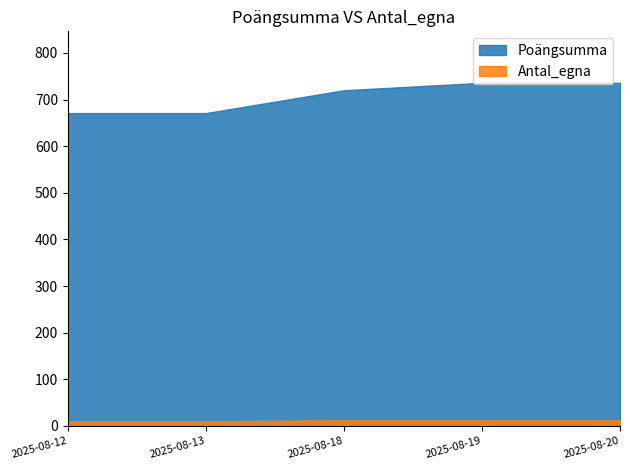

What is the total value across all series at 2025-08-19?

748